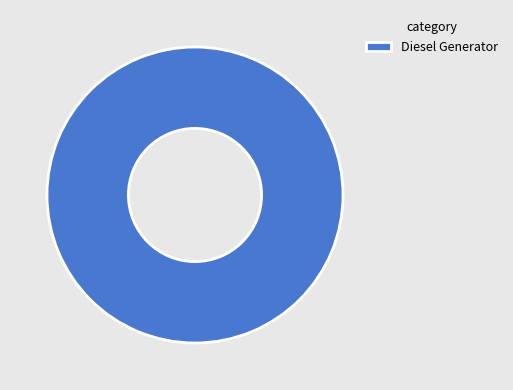

Rank the categories by value from highest to lowest.

Diesel Generator